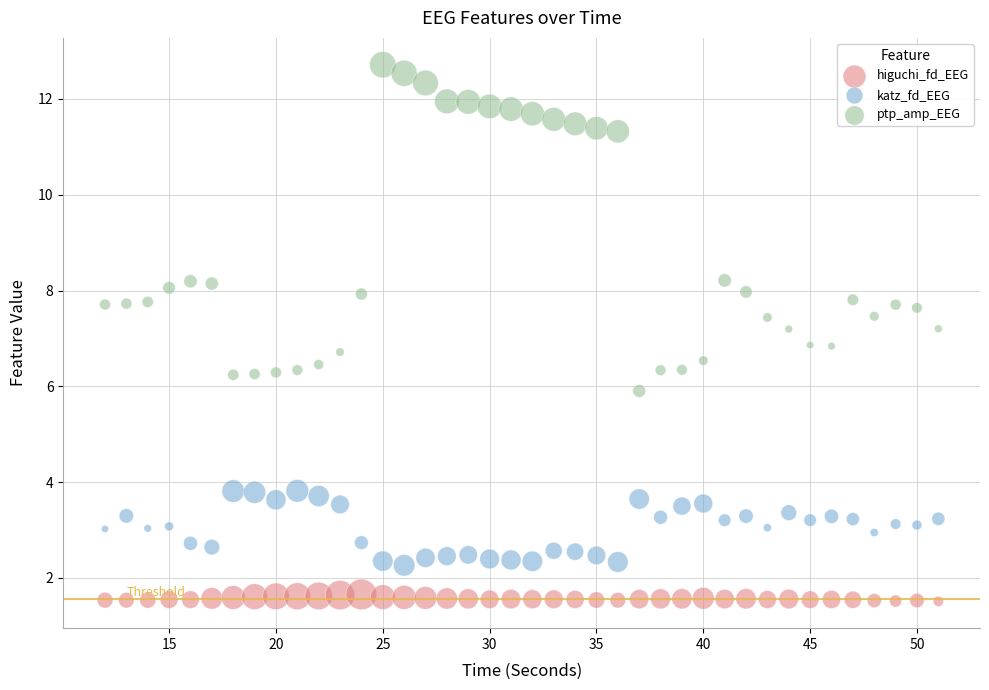

What is the X range (max minus min) for the scatter plot?

39.0